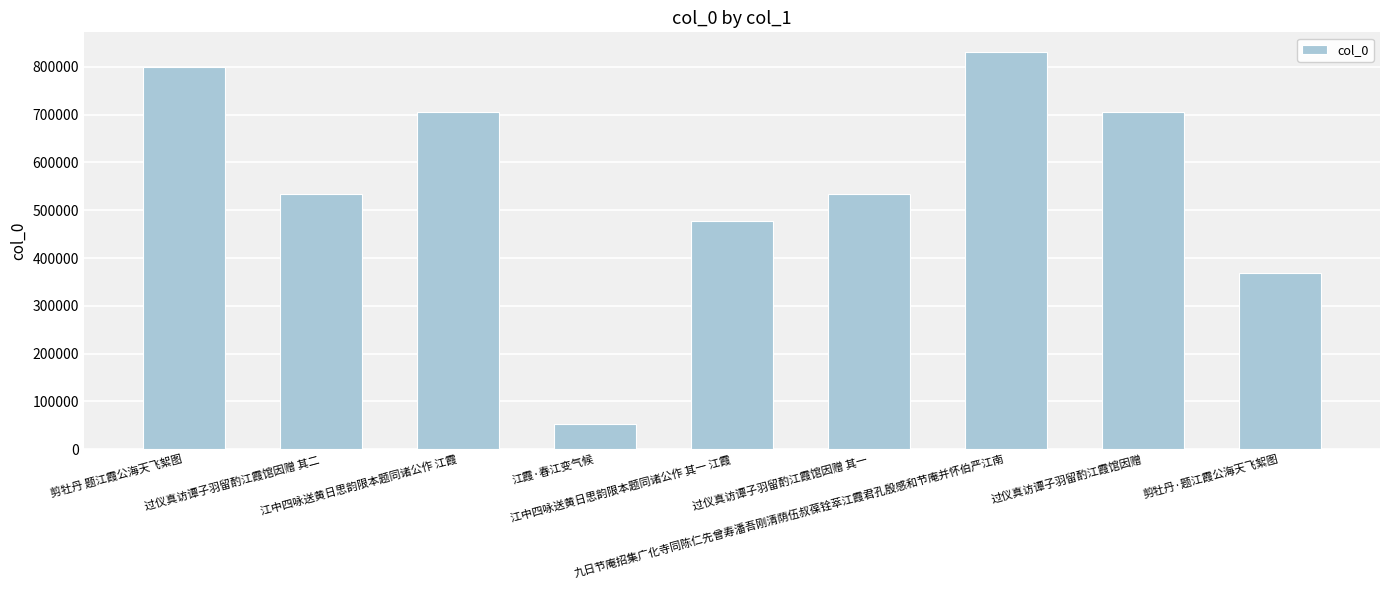

What is the sum of all values?

5003033